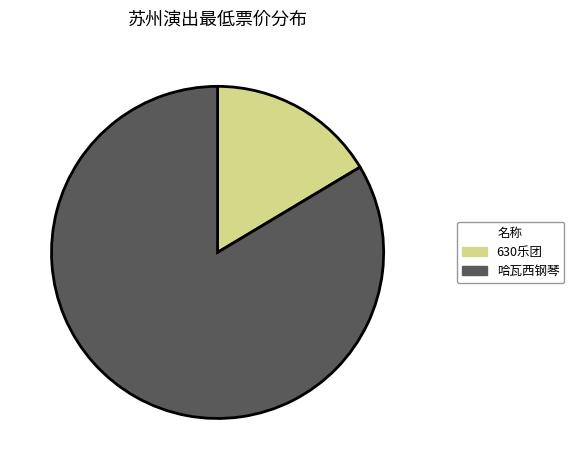

Does any single category account for the majority?

Yes